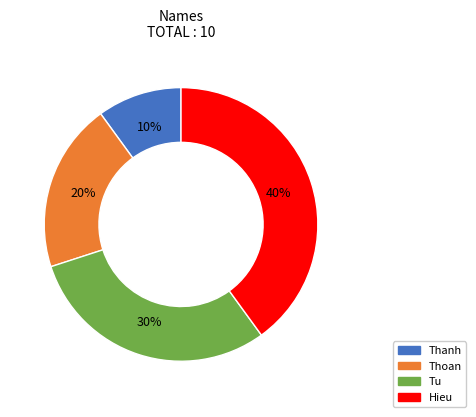

Is Thanh the majority of the pie?

No